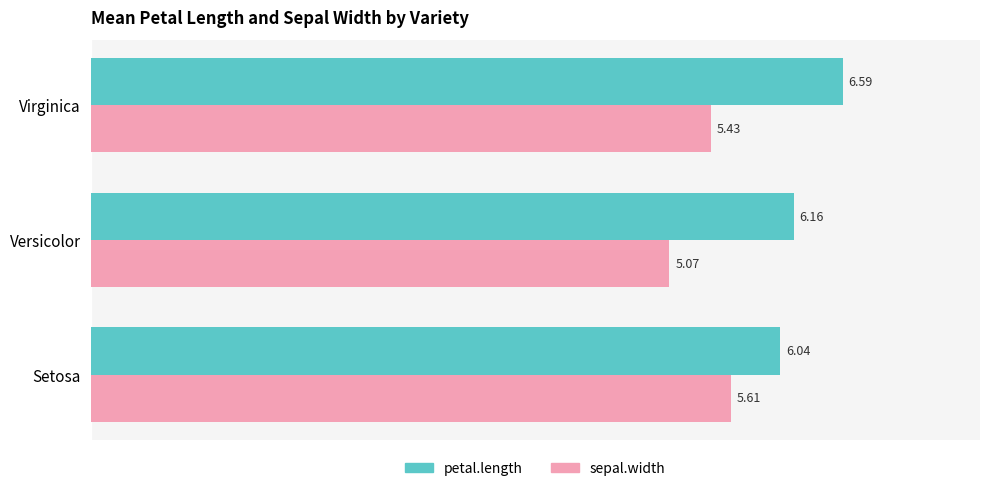

Which series has the largest total across all categories?

petal.length